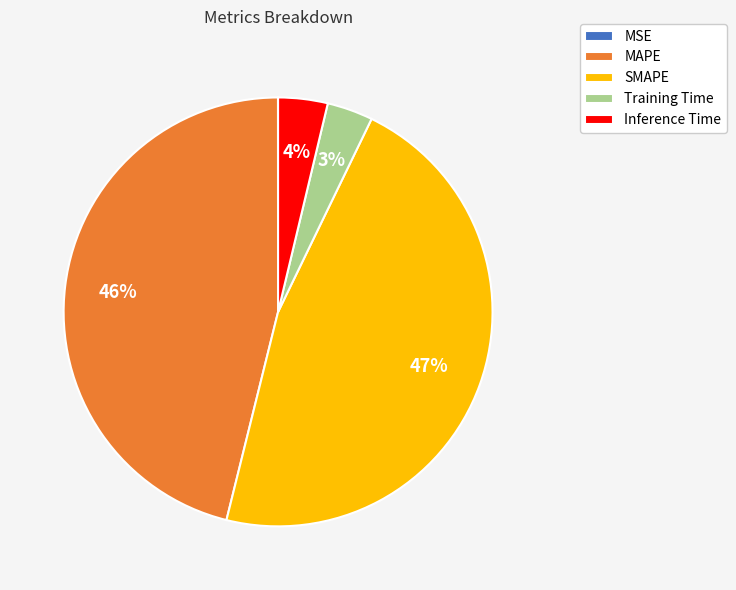

Between SMAPE and Training Time, which is larger?

SMAPE